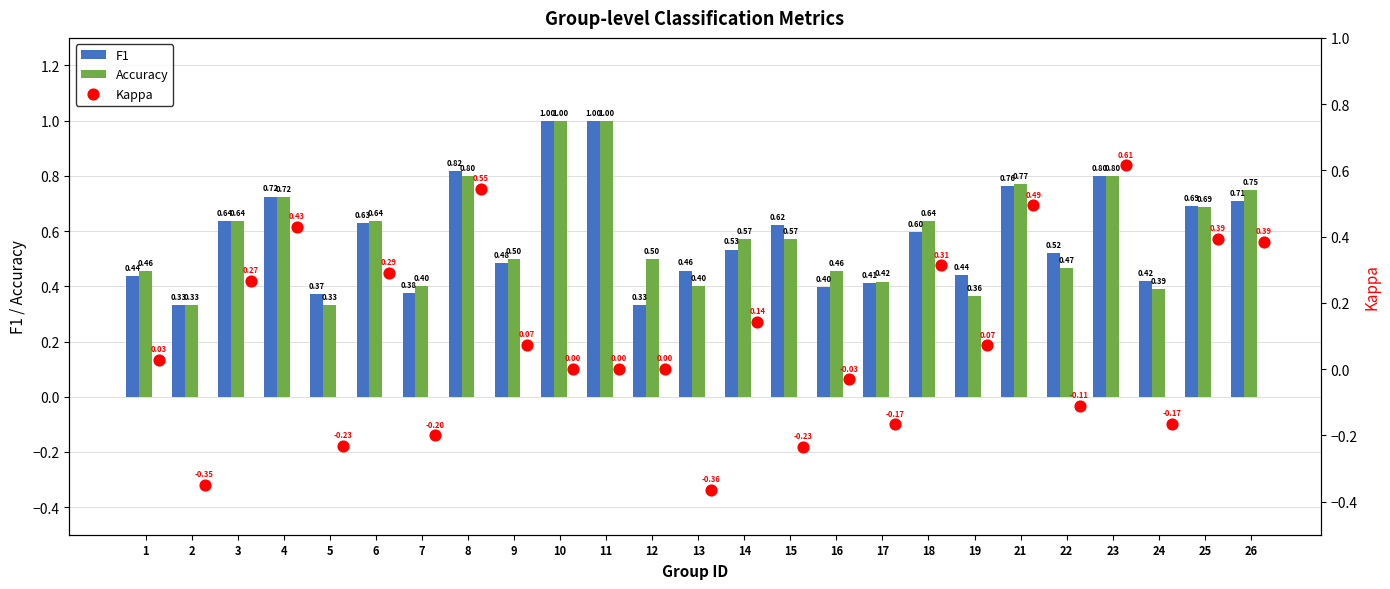

Which series contains the lowest Y value?

Kappa